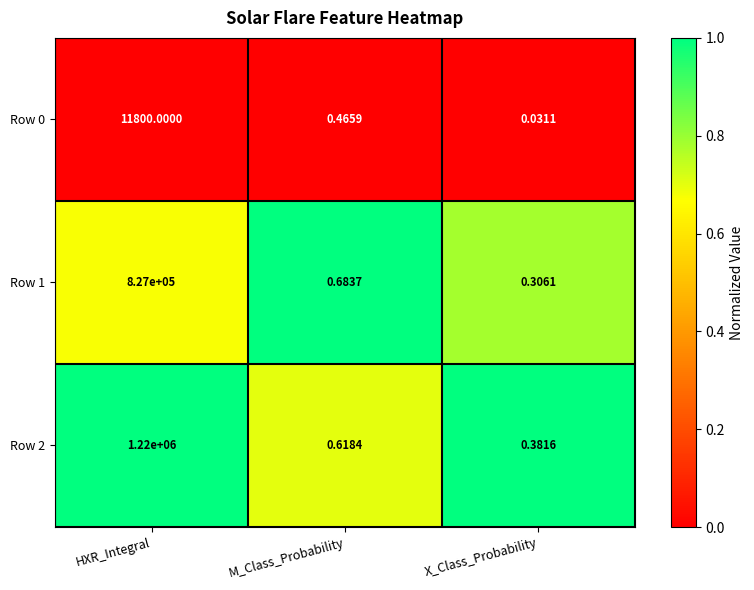

At which category is the sum across all series the highest?

HXR_Integral